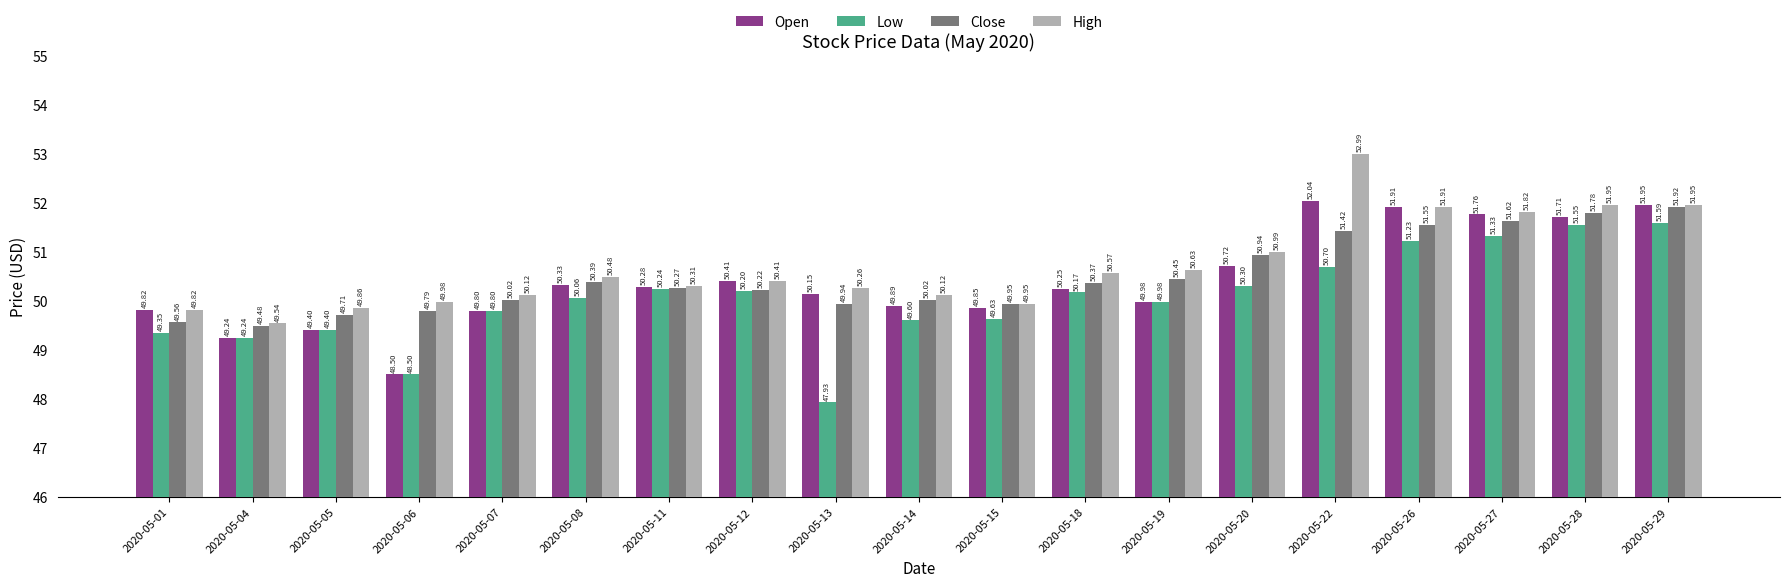

The Open series shows 15.6 at 2020-05-26. True or false?

False